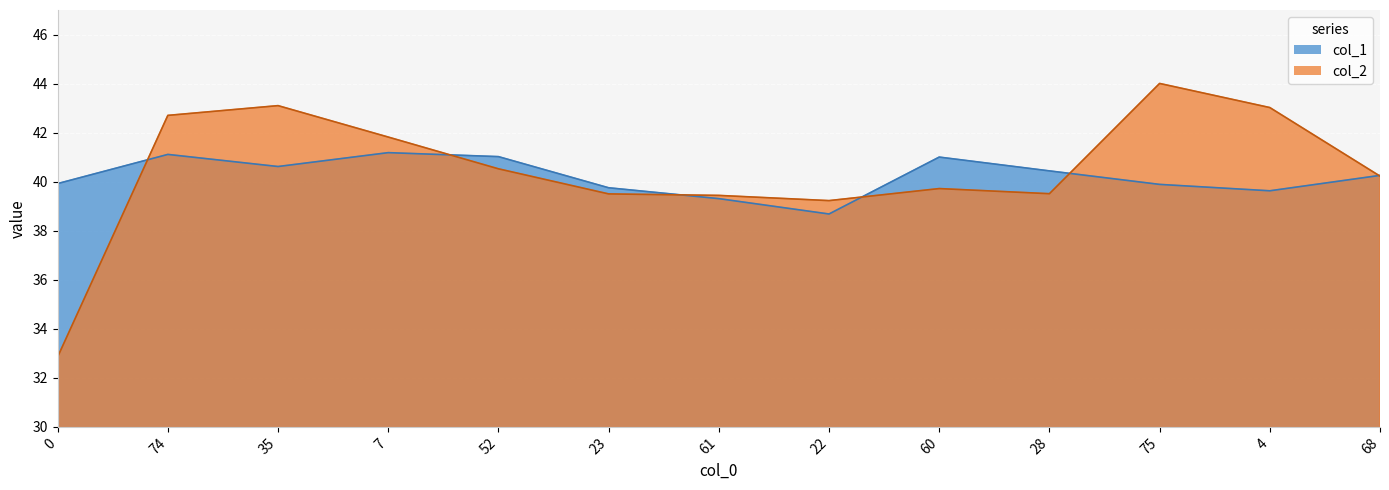

What is the highest value of the col_1 series?

41.2